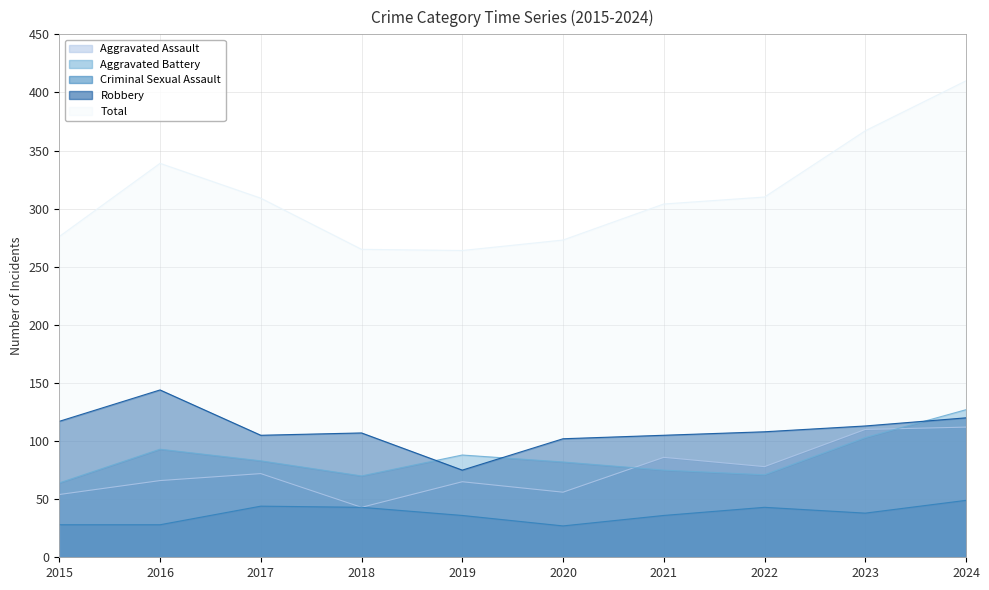

What is the difference between the second highest and second lowest values in the Robbery series?

18